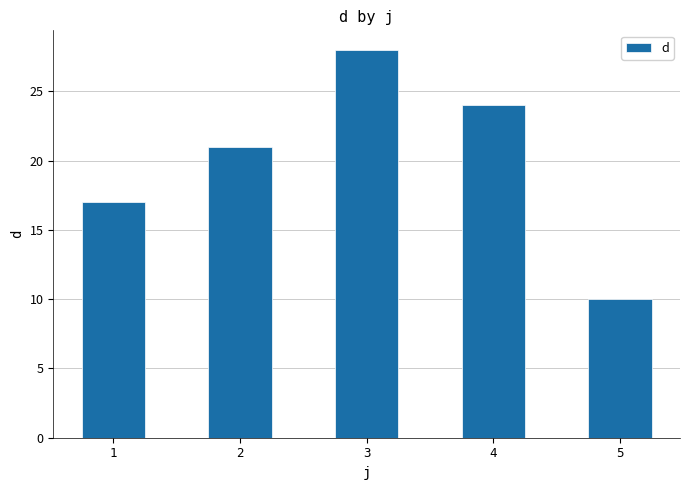

True or false: the data shows 15 at 5.

False